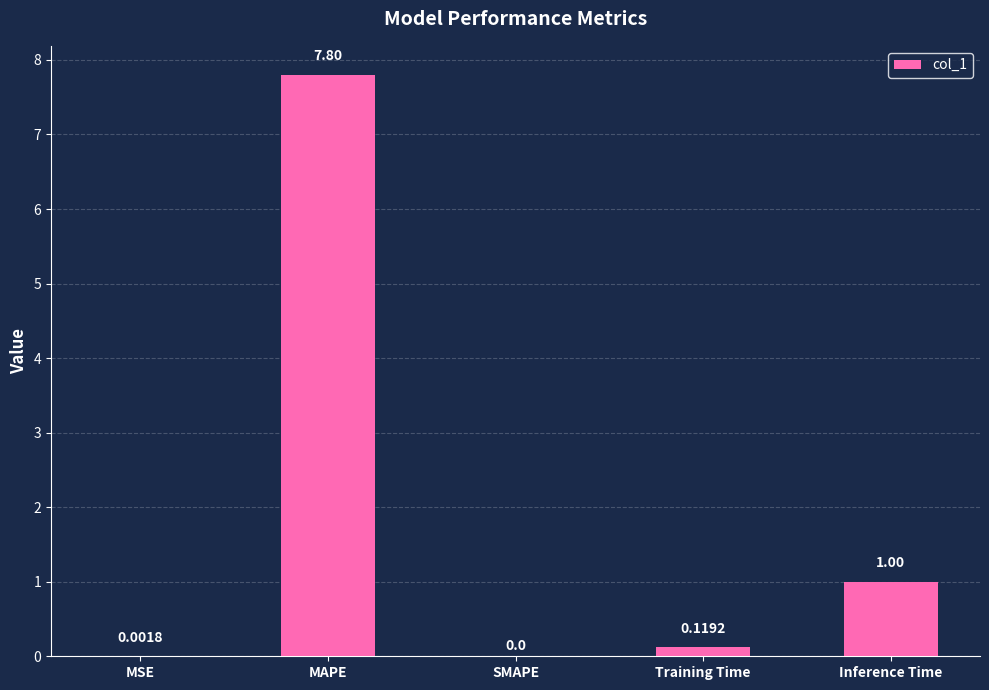

At which label is the value closest to 3?

Inference Time